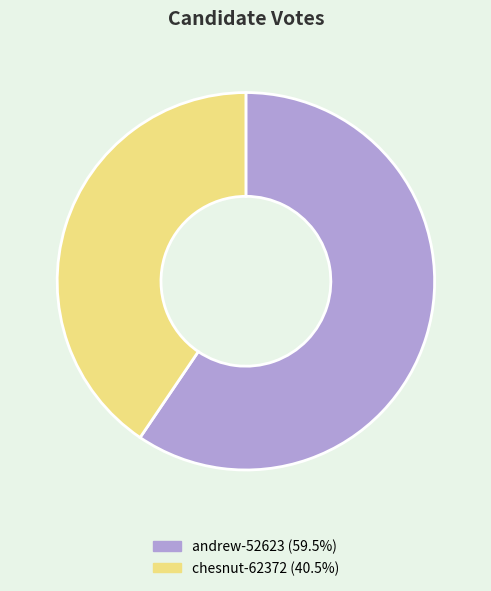

Approximately how many times larger is the value at andrew-52623 compared to chesnut-62372?

1.5